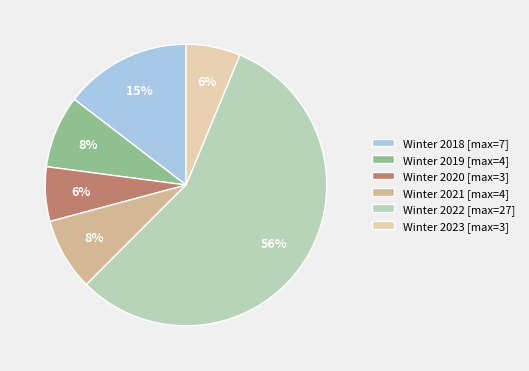

What is the largest slice in the pie chart?

Winter 2022 [max=27]